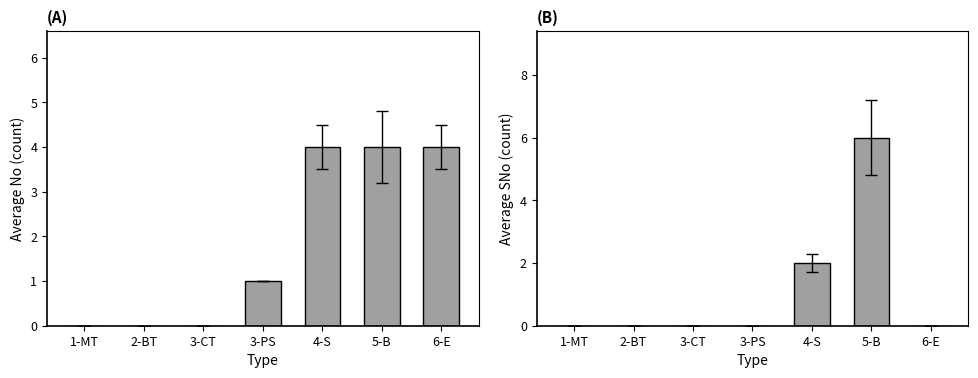

Which series has the largest total across all categories?

No